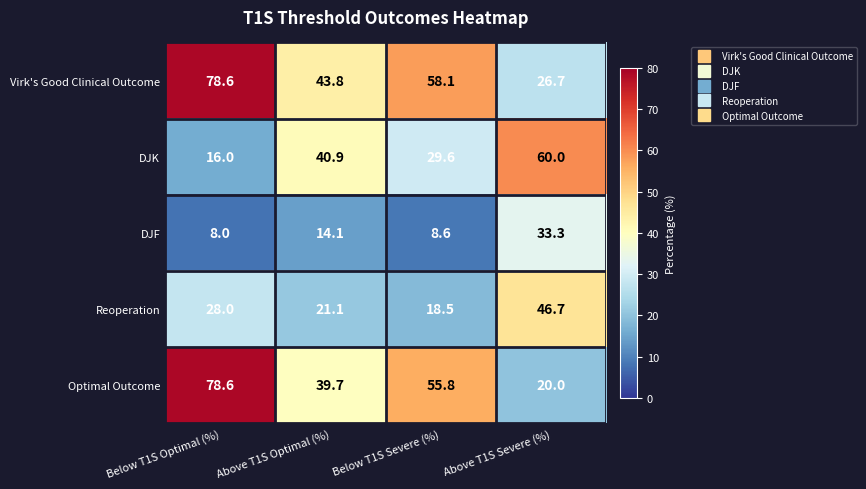

At which category is the sum across all series the highest?

Below T1S Optimal (%)